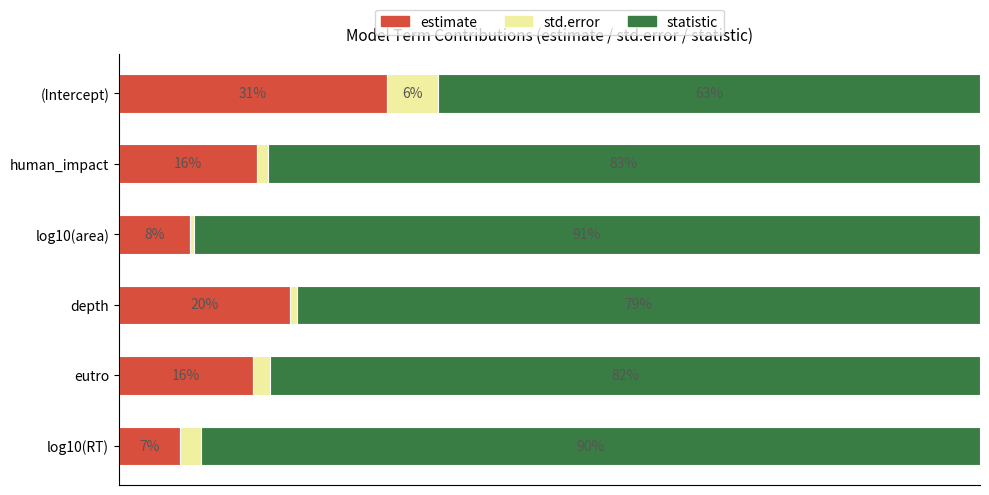

Where is estimate nearest to the value 19?

depth